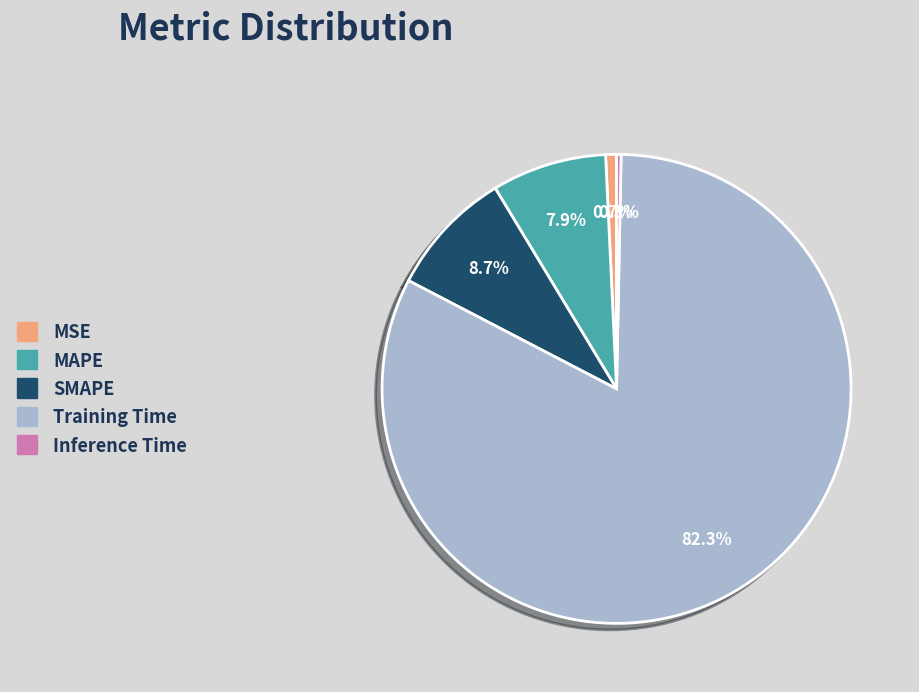

To the nearest percent, what is the difference between the Training Time and Inference Time slice percentages?

82%